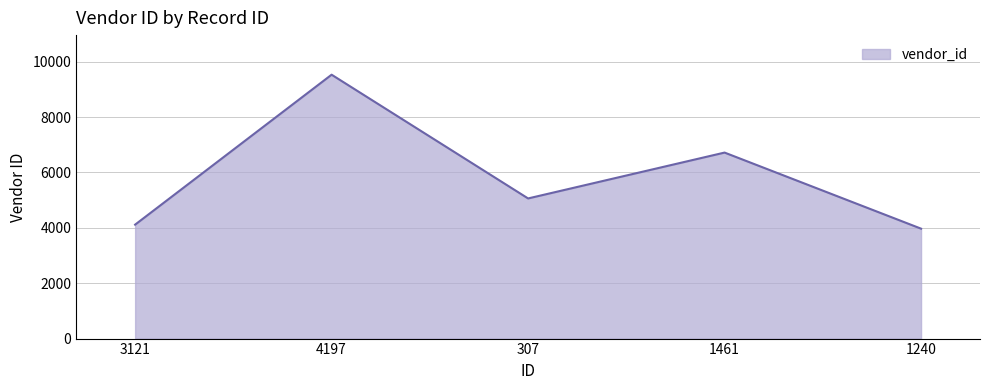

Reading left to right, what are all the values shown in this chart?

3121=4114	4197=9528	307=5060	1461=6716	1240=3969